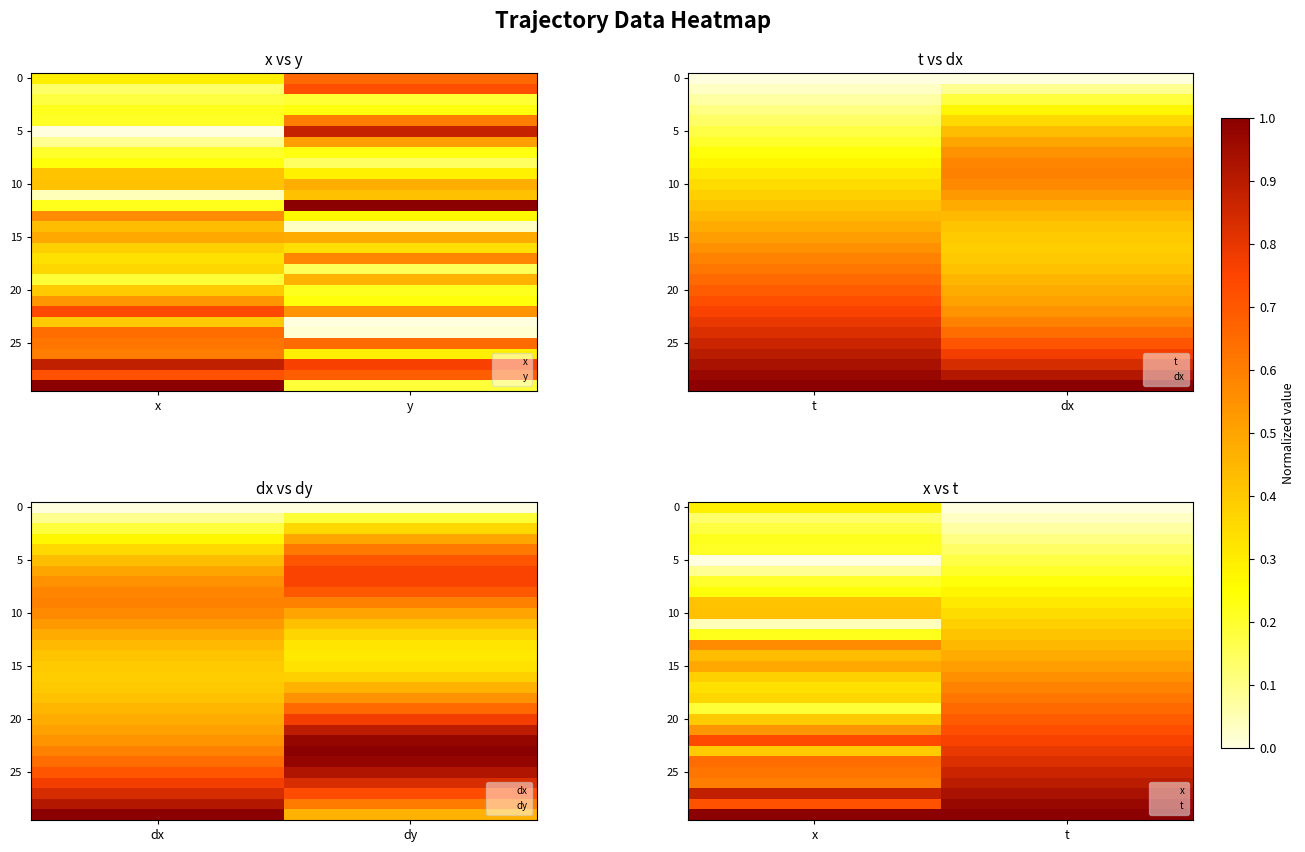

Where is 15 nearest to the value 0?

x